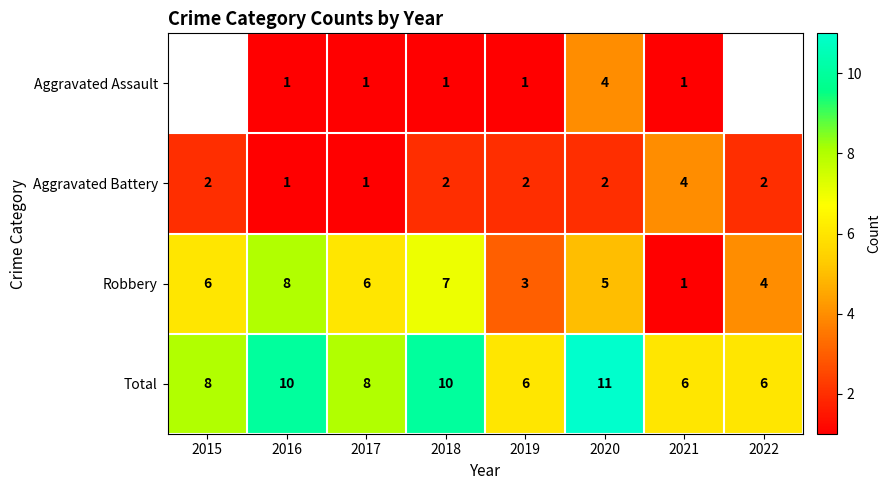

True or false: Aggravated Assault has a value of 1.6 at 2018.

False